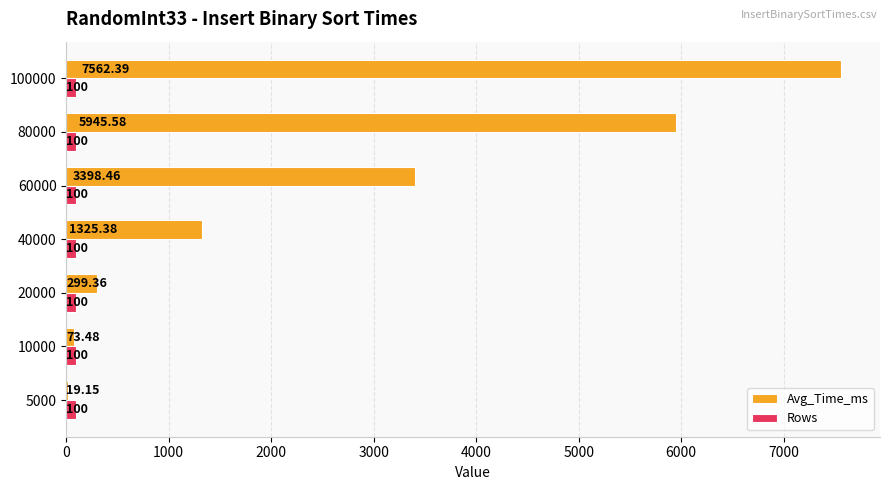

Is the value of Avg_Time_ms at 10000 greater than the value of Rows at 10000?

No